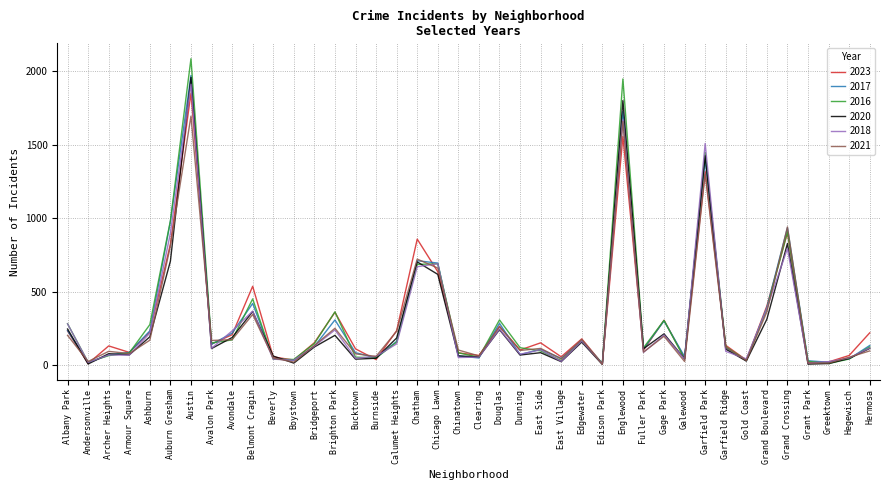

Between Calumet Heights and Chinatown, which series saw the biggest shift?

2023